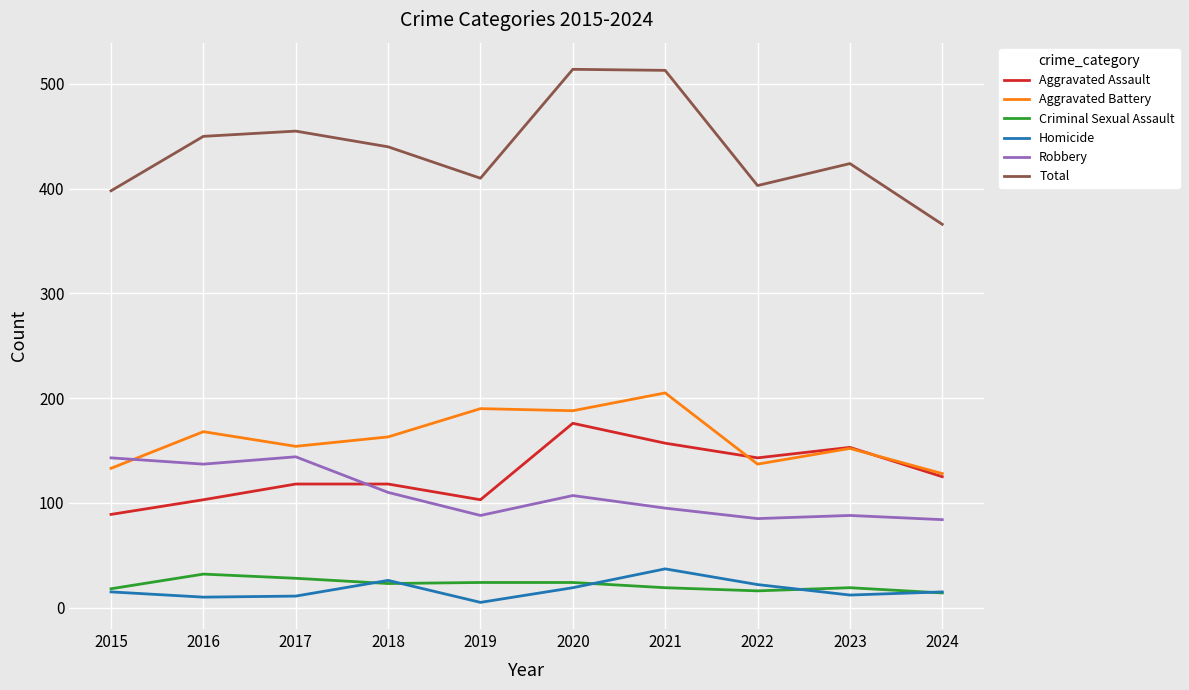

How many values in the Robbery series are below 107?

5